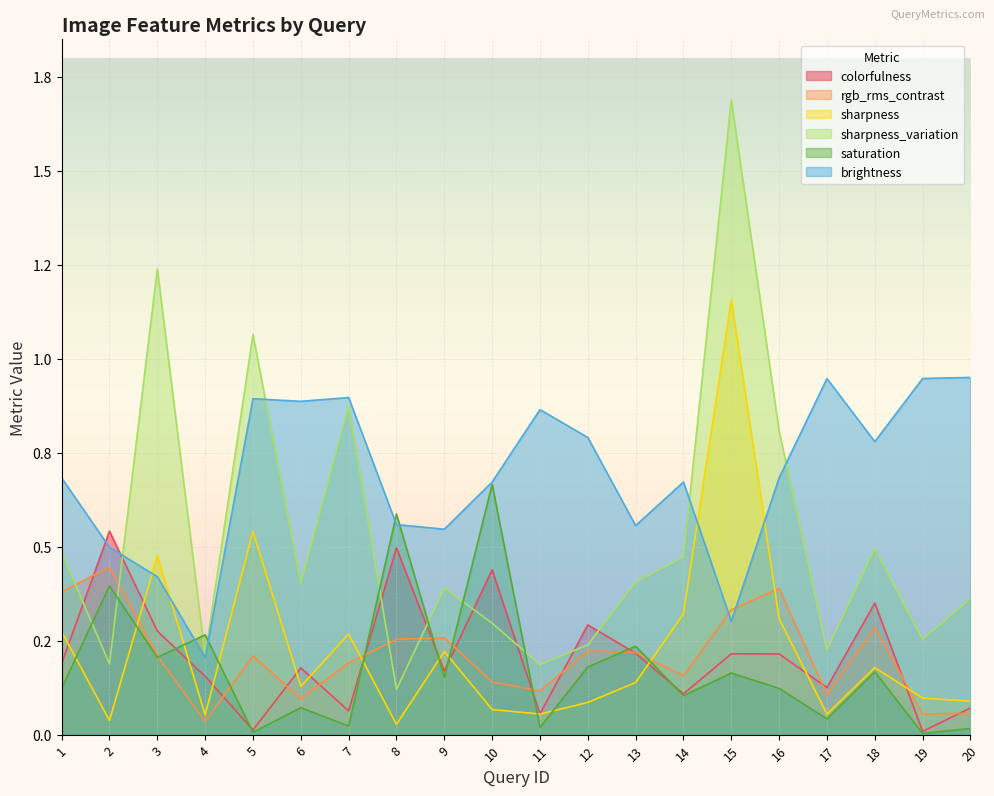

How many categories are shown in the chart?

20